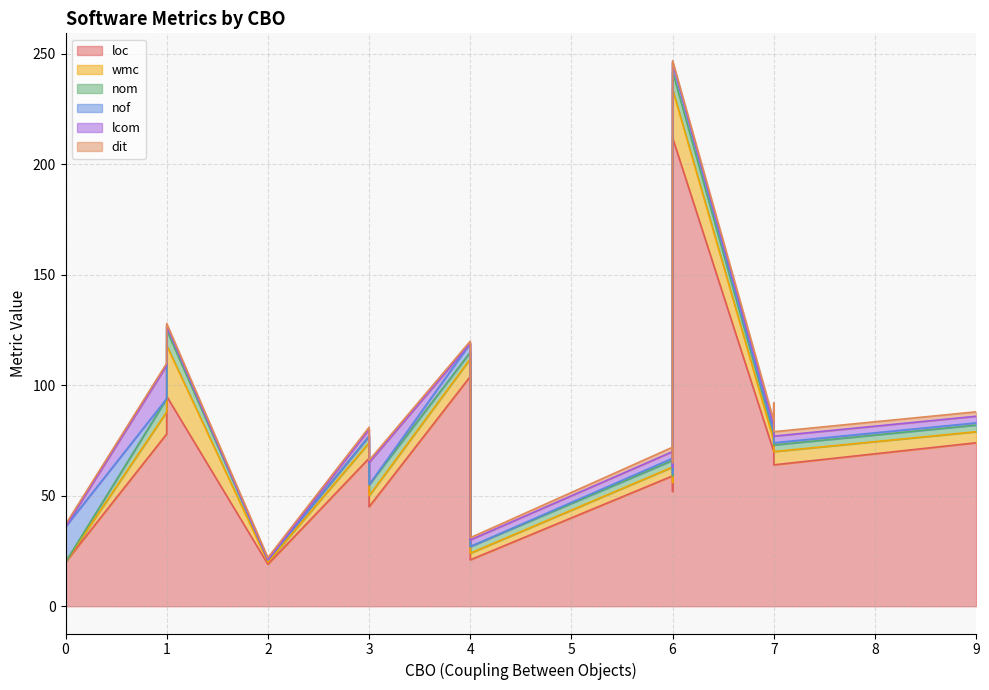

How many positive values does the lcom series have?

12